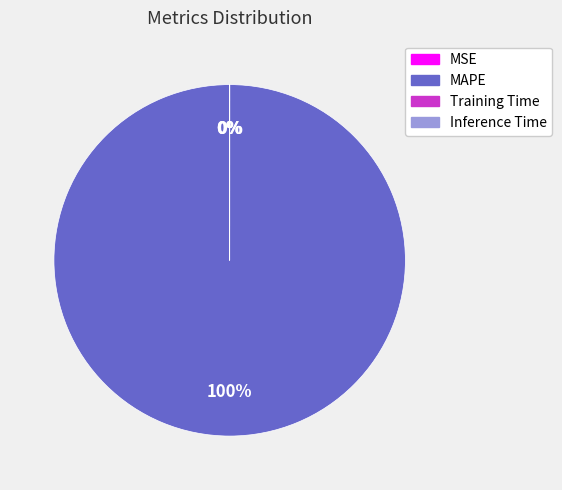

Rank the categories by value from lowest to highest.

MSE, Inference Time, Training Time, MAPE